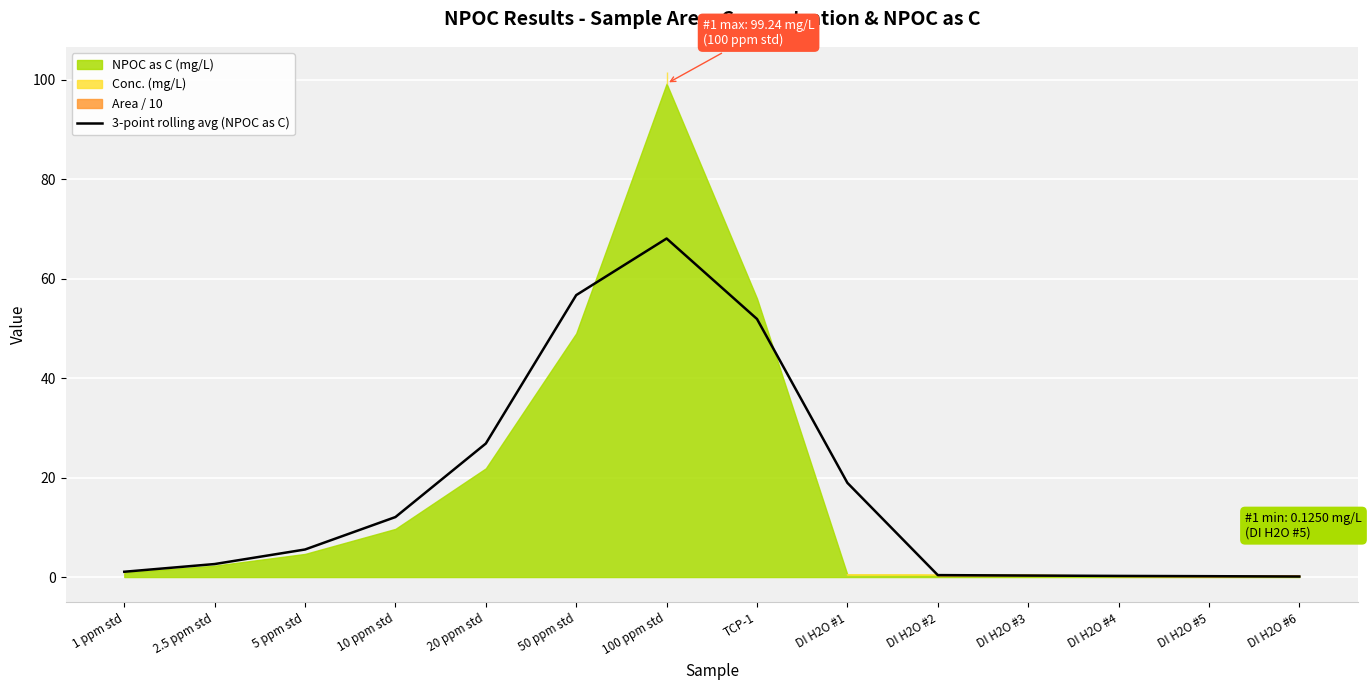

Is it true that 3-point rolling avg (NPOC as C) equals 26.9 at 20 ppm std?

True